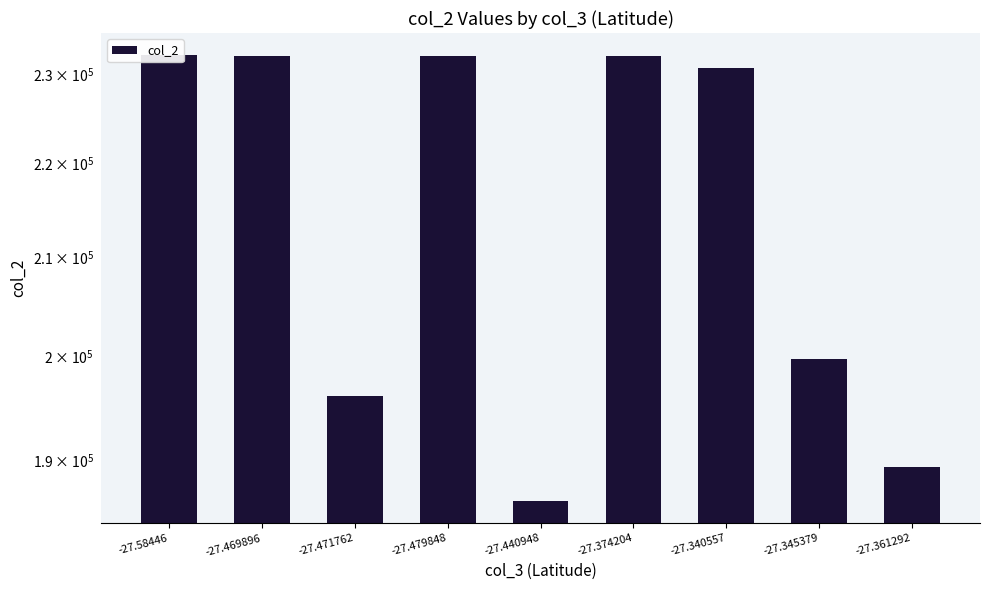

Is it true that the value at -27.469896 is 232080?

True